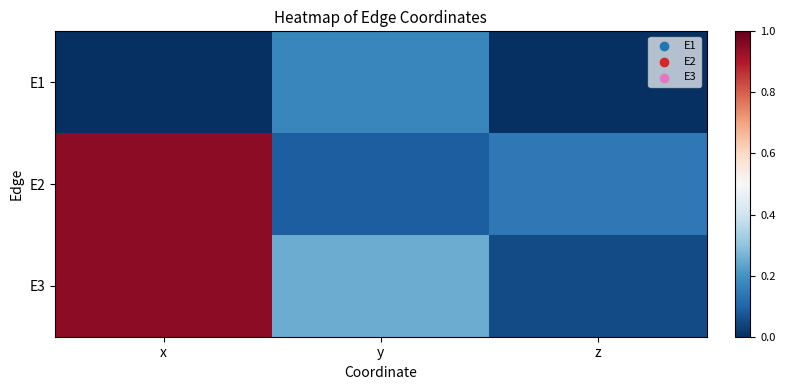

Reading left to right, transcribe all the data shown in this chart.

E1: x=0.0	y=0.2	z=0.0
E2: x=0.9	y=0.1	z=0.1
E3: x=0.9	y=0.2	z=0.1